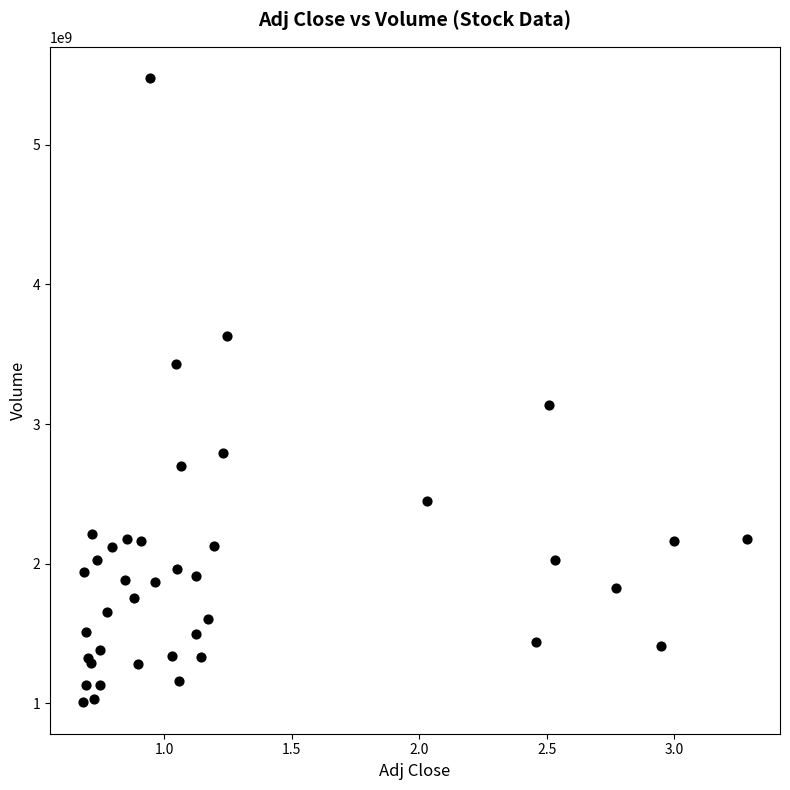

What Y value in the scatter plot is closest to 3241774200?

3138794400